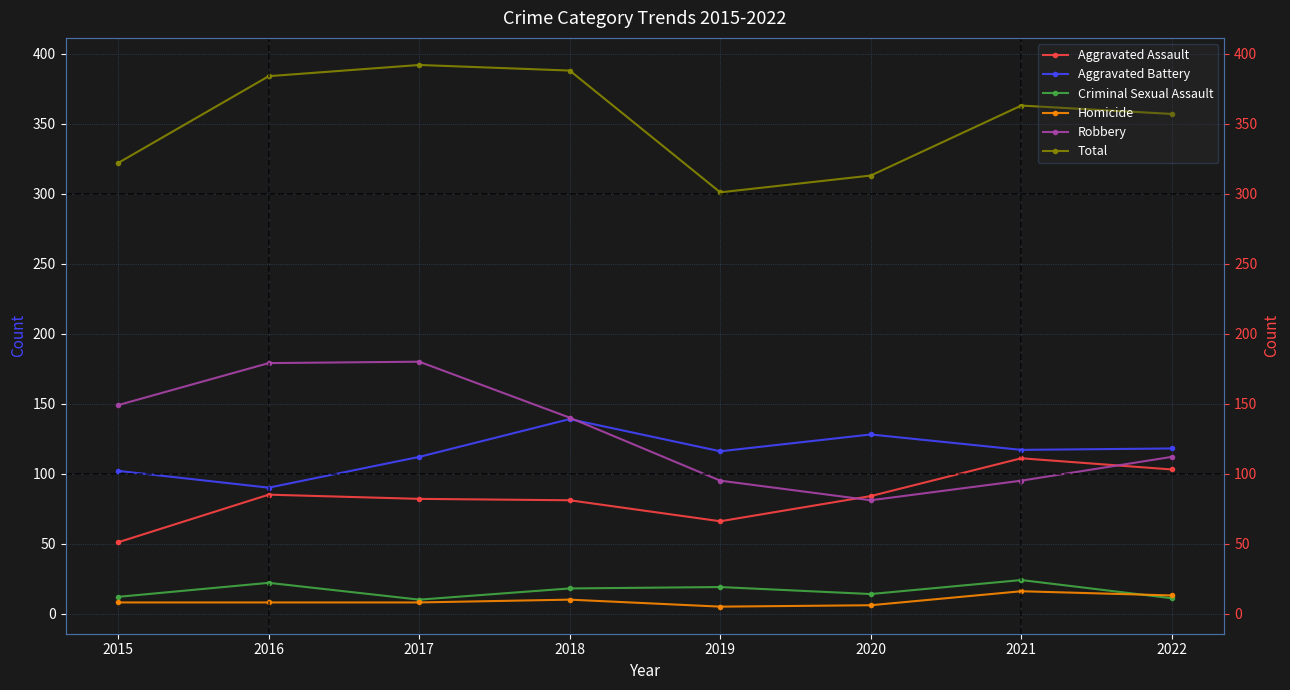

Does the chart display data point markers on the line(s)?

Yes